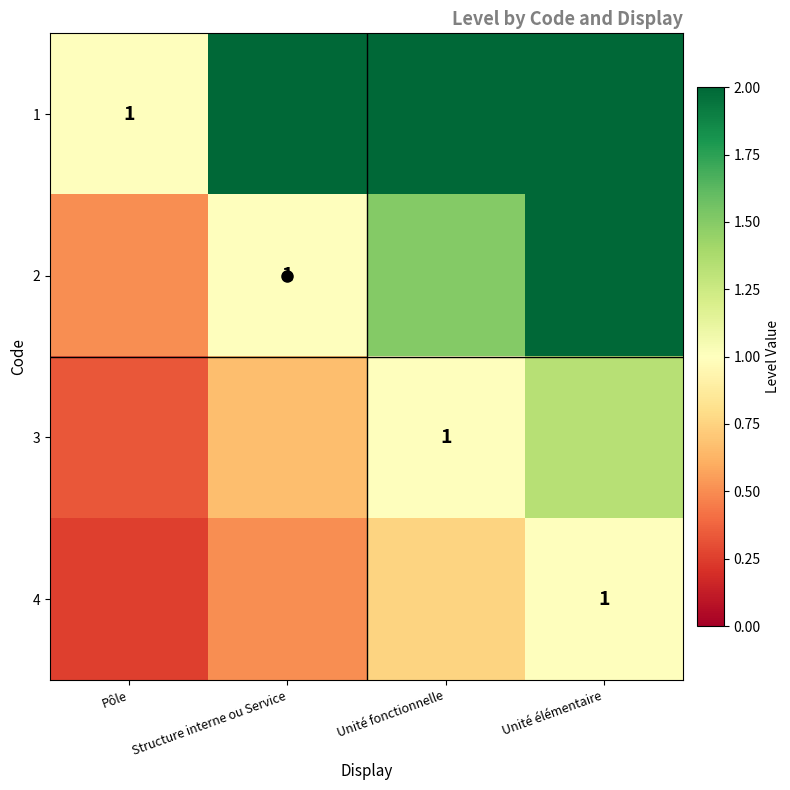

List the series in order of their peak value, highest first.

1, 2, 3, 4